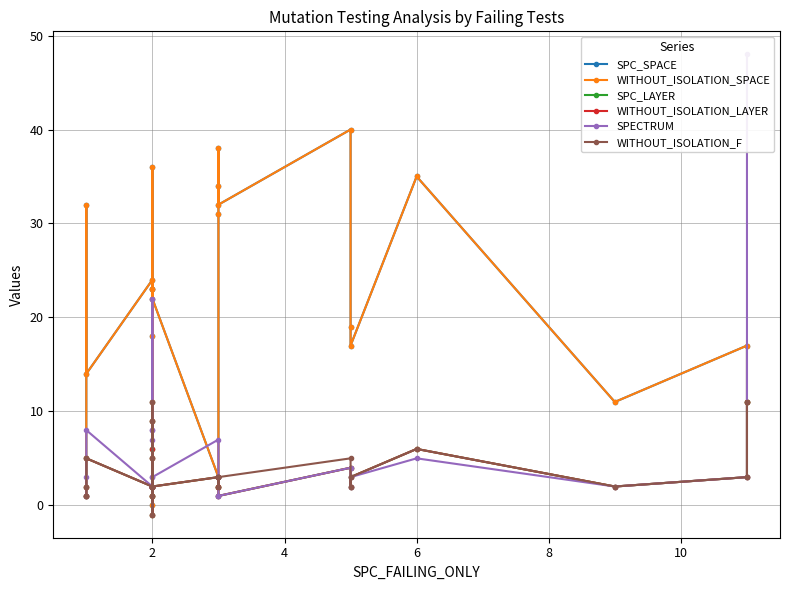

Which series has the largest total across all categories?

SPC_SPACE